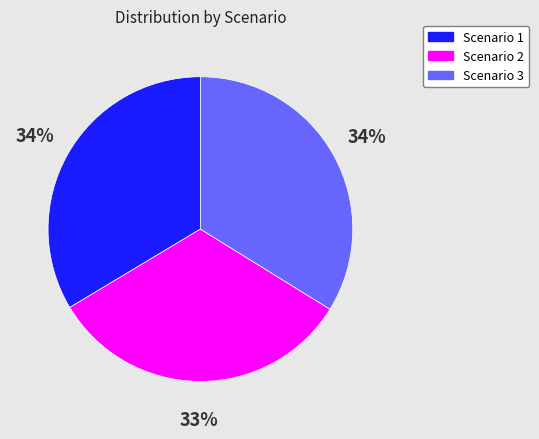

To the nearest percent, what percentage of the pie is Scenario 3?

34%